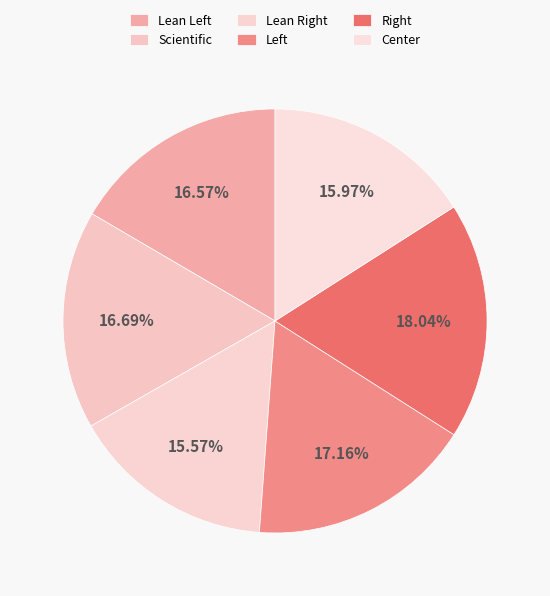

To the nearest percent, what is the difference between the largest and smallest slice percentages?

2%